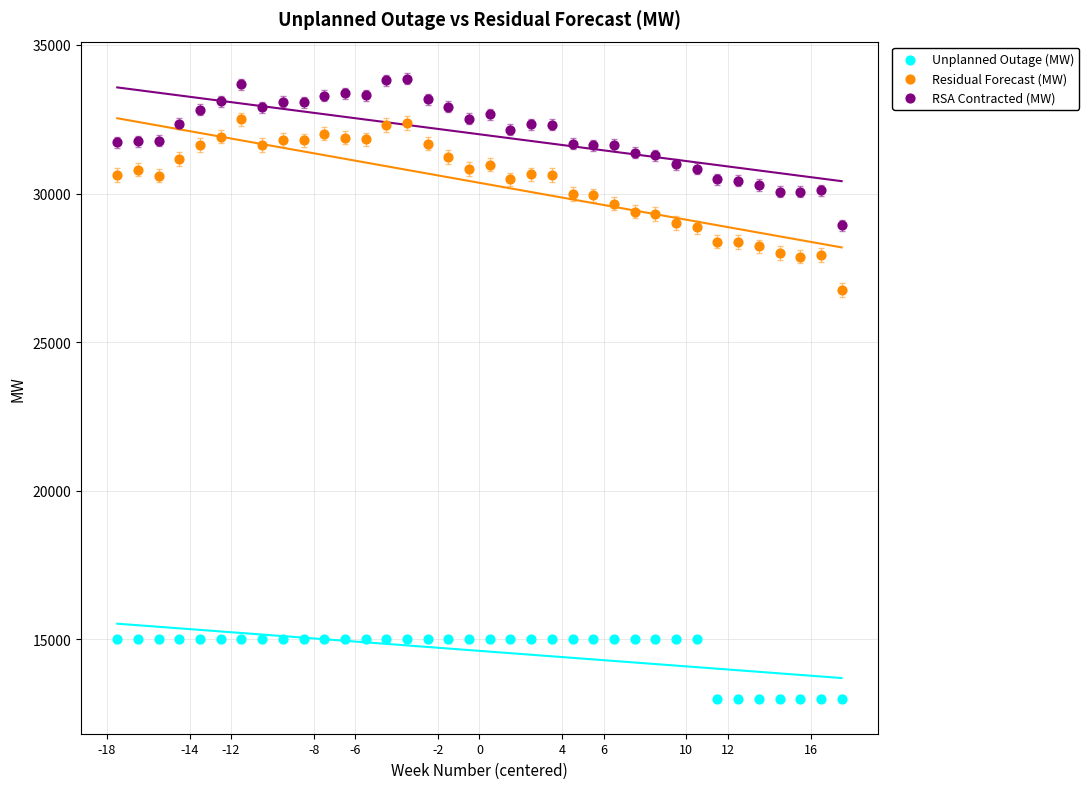

Which series reaches the maximum Y coordinate?

RSA Contracted (MW)